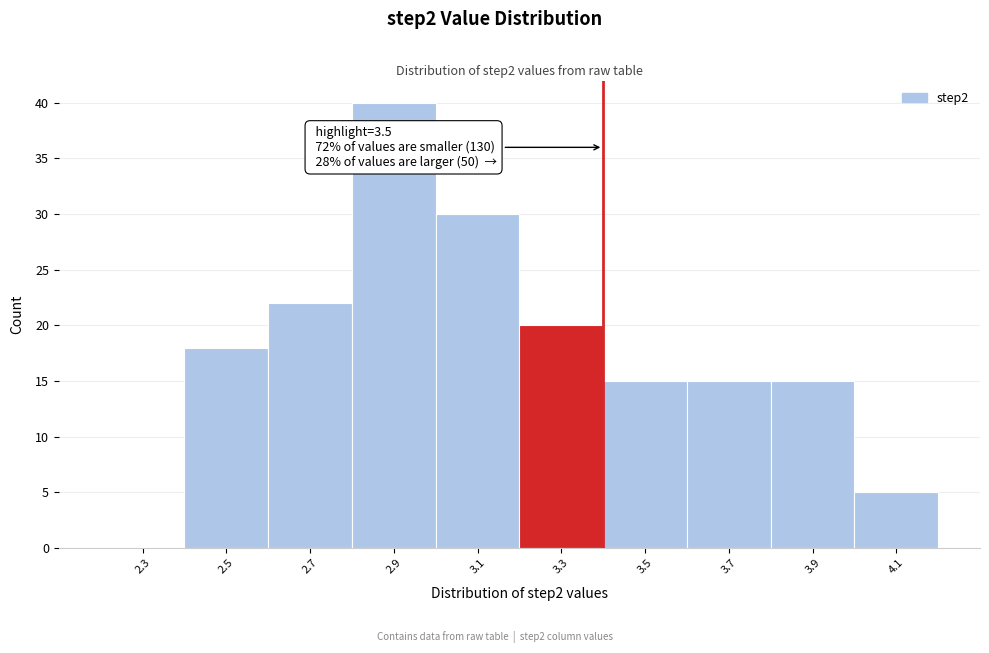

Reading right to left, transcribe all the data shown in this chart.

4.1=5	3.9=15	3.7=15	3.5=15	3.3=20	3.1=30	2.9=40	2.7=22	2.5=18	2.3=0